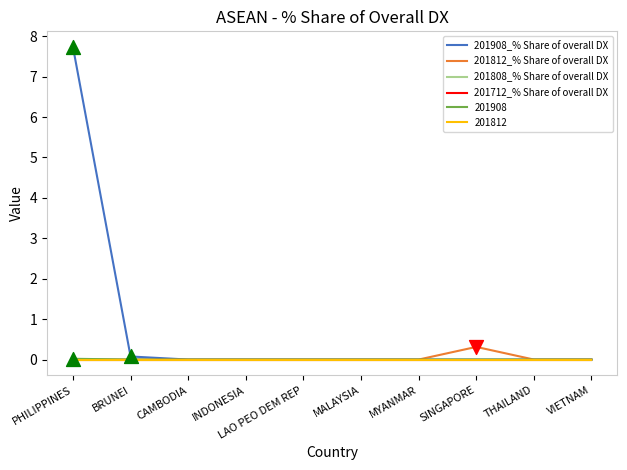

What is the total value across all series at SINGAPORE?

0.3